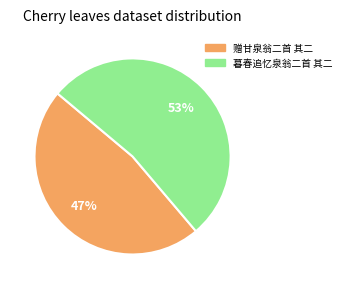

Count the number of slices in the pie.

2